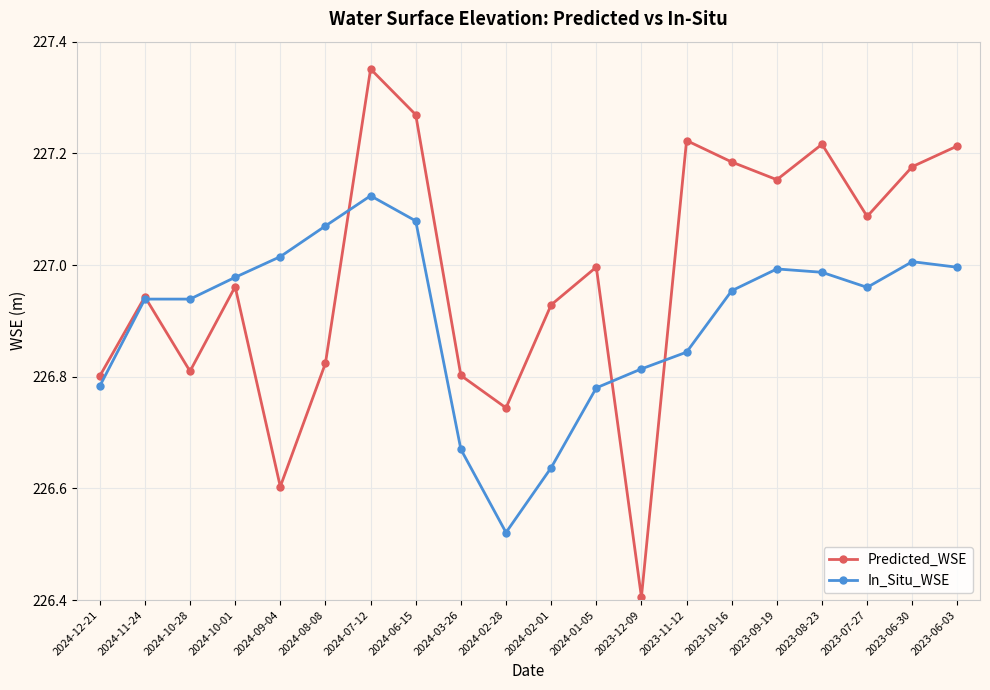

How many interior local valleys does the Predicted_WSE series have?

6